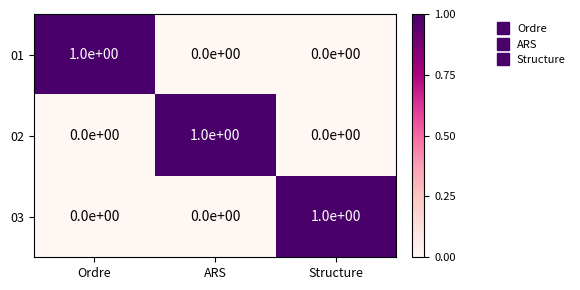

At how many categories does at least one series exceed 0?

3